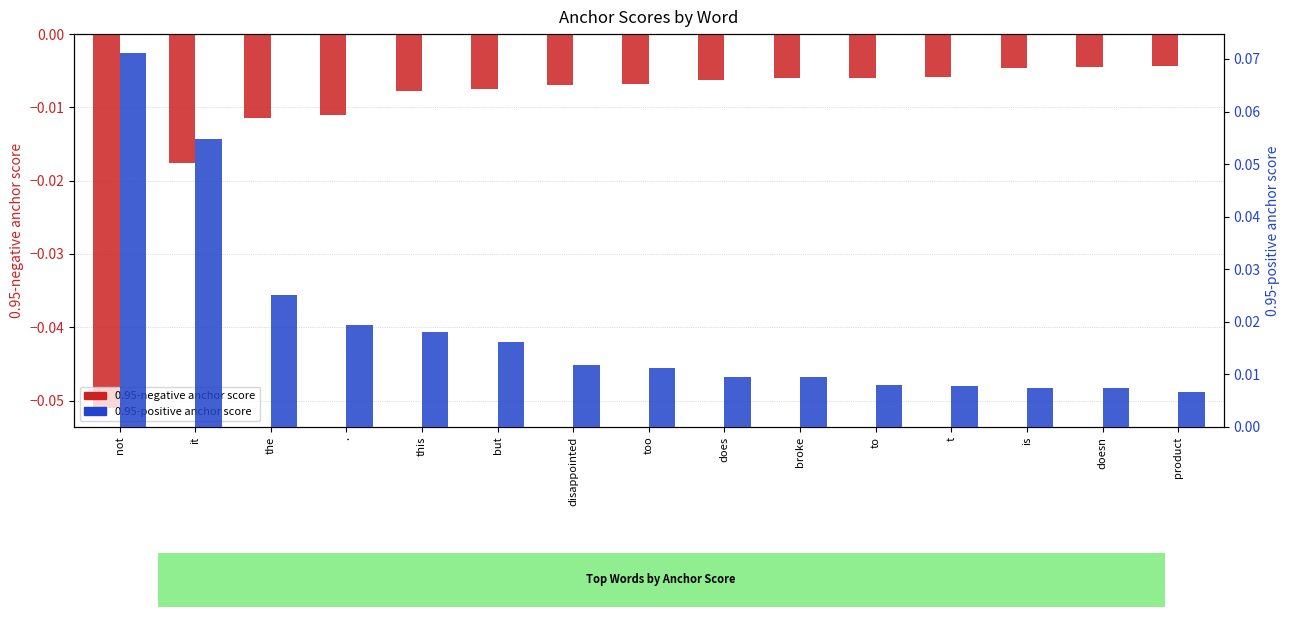

Reading left to right, what are all the values shown in this chart?

0.95-negative anchor score: not=-0.1	it=-0.0	the=-0.0	.=-0.0	this=-0.0	but=-0.0	disappointed=-0.0	too=-0.0	does=-0.0	broke=-0.0	to=-0.0	t=-0.0	is=-0.0	doesn=-0.0	product=-0.0
0.95-positive anchor score: not=0.1	it=0.1	the=0.0	.=0.0	this=0.0	but=0.0	disappointed=0.0	too=0.0	does=0.0	broke=0.0	to=0.0	t=0.0	is=0.0	doesn=0.0	product=0.0